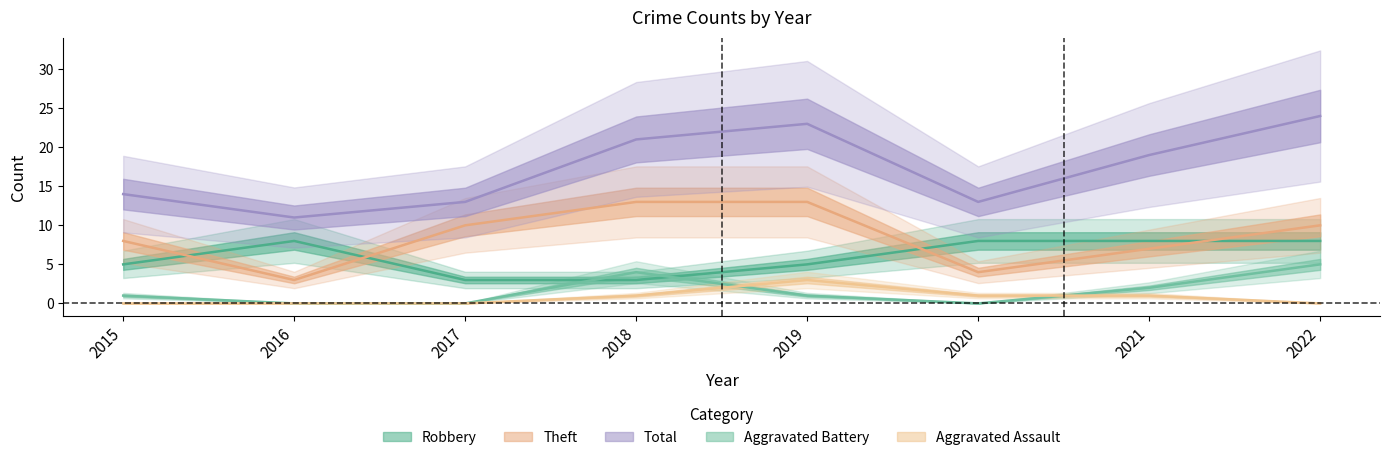

What is the difference between the maximum and second lowest values in the Total series?

11